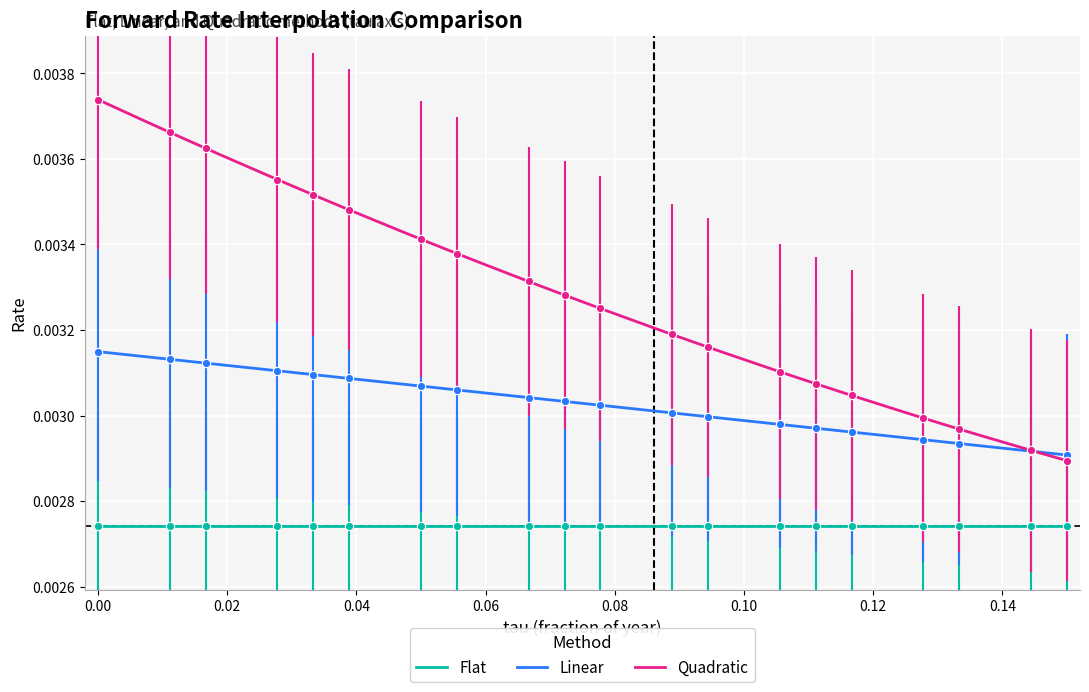

List the series in order of their overall mean, lowest first.

Flat, Linear, Quadratic